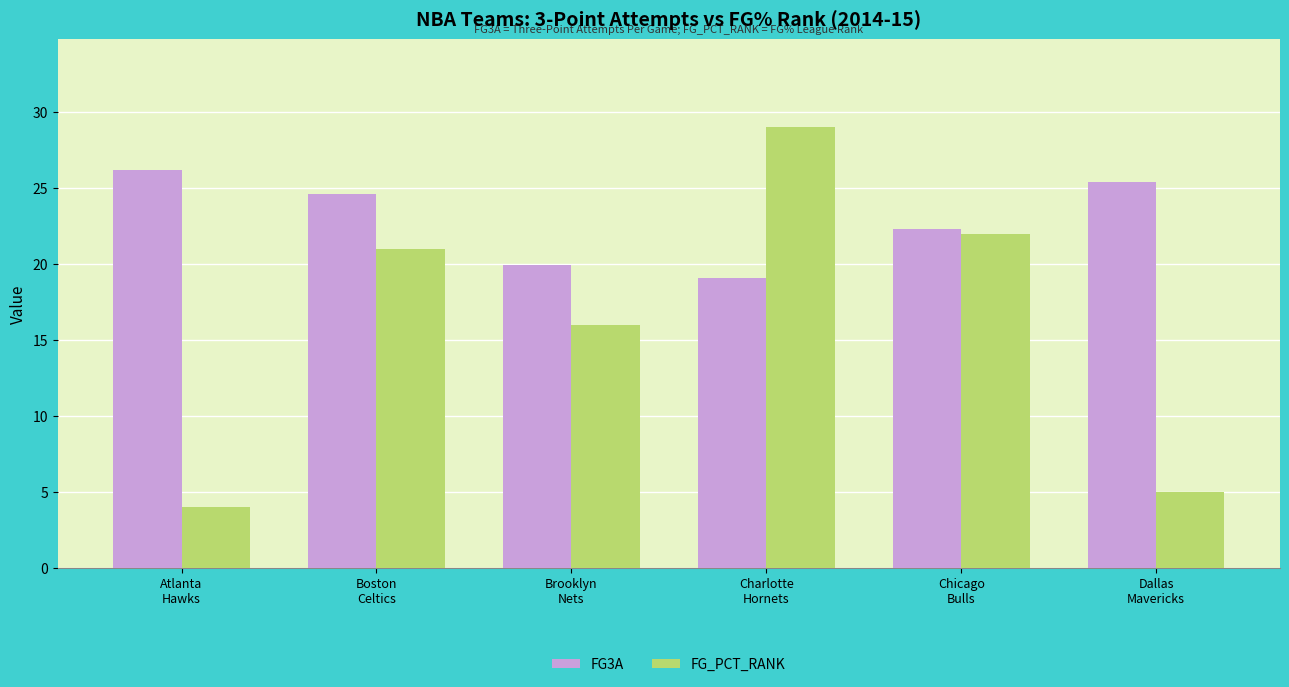

What position from the right is Charlotte
Hornets?

3